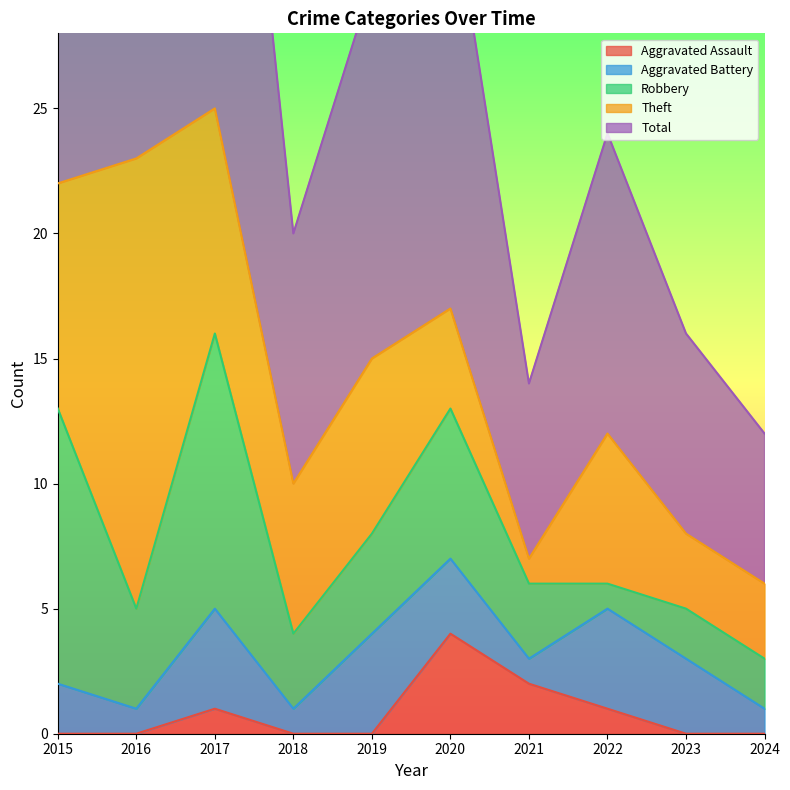

Reading left to right, list all the values displayed in this chart.

Aggravated Assault: 2015=0	2016=0	2017=1	2018=0	2019=0	2020=4	2021=2	2022=1	2023=0	2024=0
Aggravated Battery: 2015=2	2016=1	2017=4	2018=1	2019=4	2020=3	2021=1	2022=4	2023=3	2024=1
Robbery: 2015=11	2016=4	2017=11	2018=3	2019=4	2020=6	2021=3	2022=1	2023=2	2024=2
Theft: 2015=9	2016=18	2017=9	2018=6	2019=7	2020=4	2021=1	2022=6	2023=3	2024=3
Total: 2015=23	2016=23	2017=25	2018=10	2019=15	2020=17	2021=7	2022=12	2023=8	2024=6